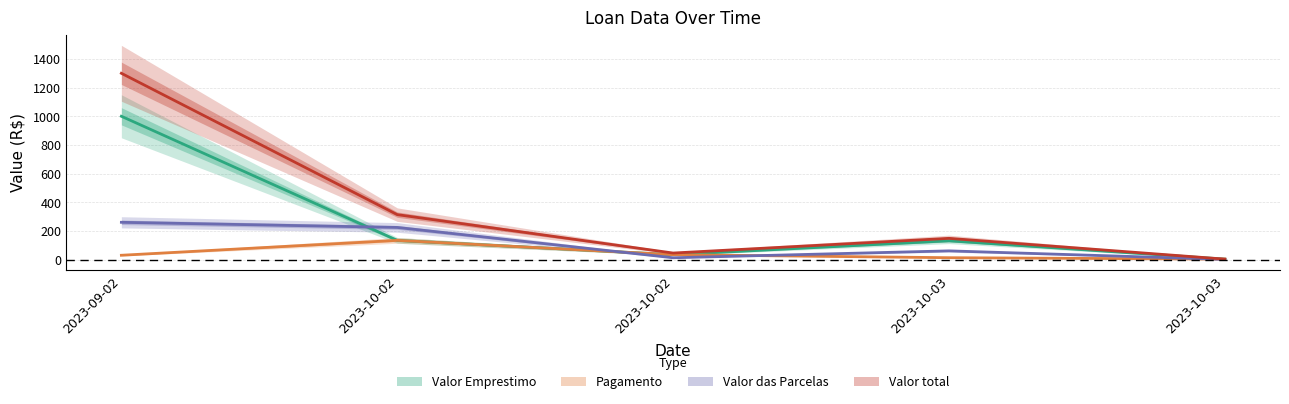

How many intersections are there between Pagamento and Valor das Parcelas?

3